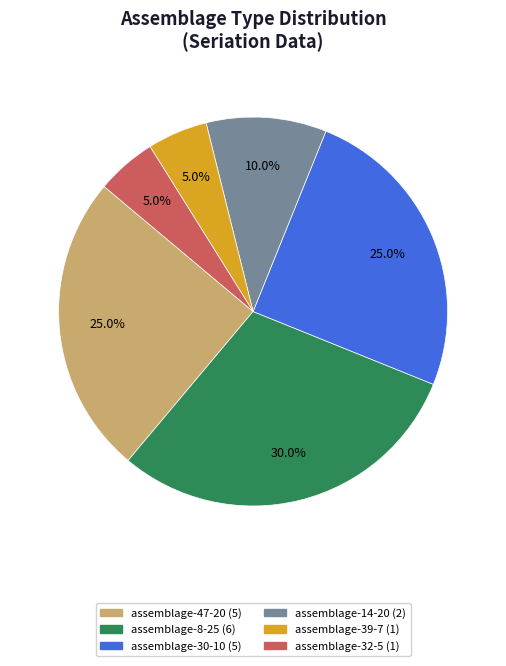

Is it true that assemblage-32-5 is 5% of the pie?

True